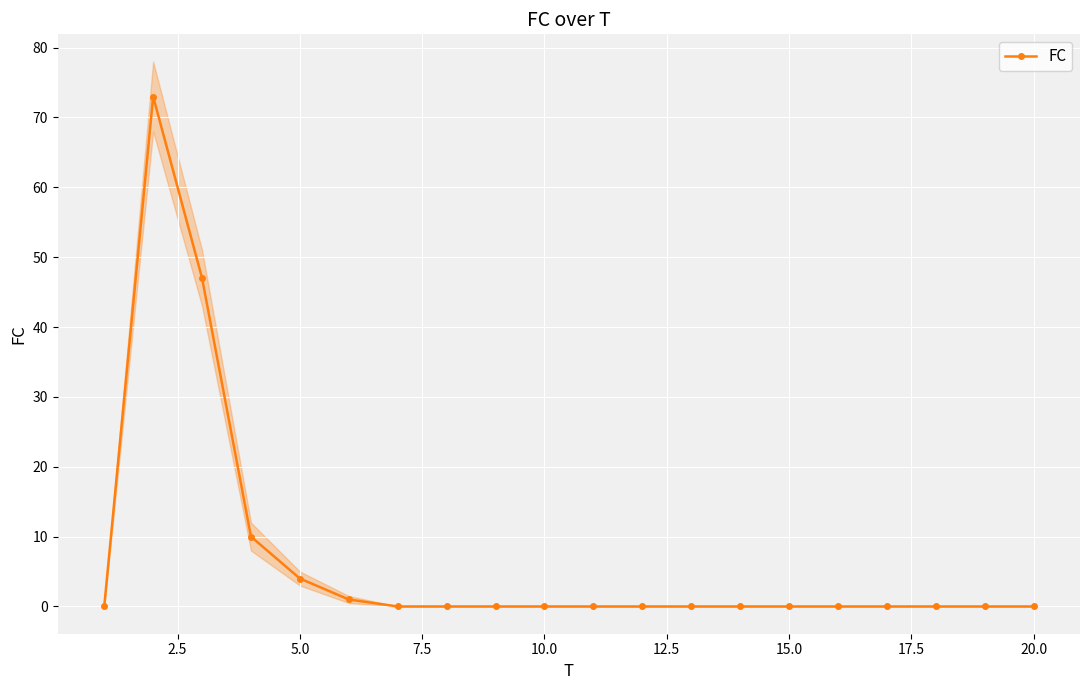

Count the number of values greater than 0.

5